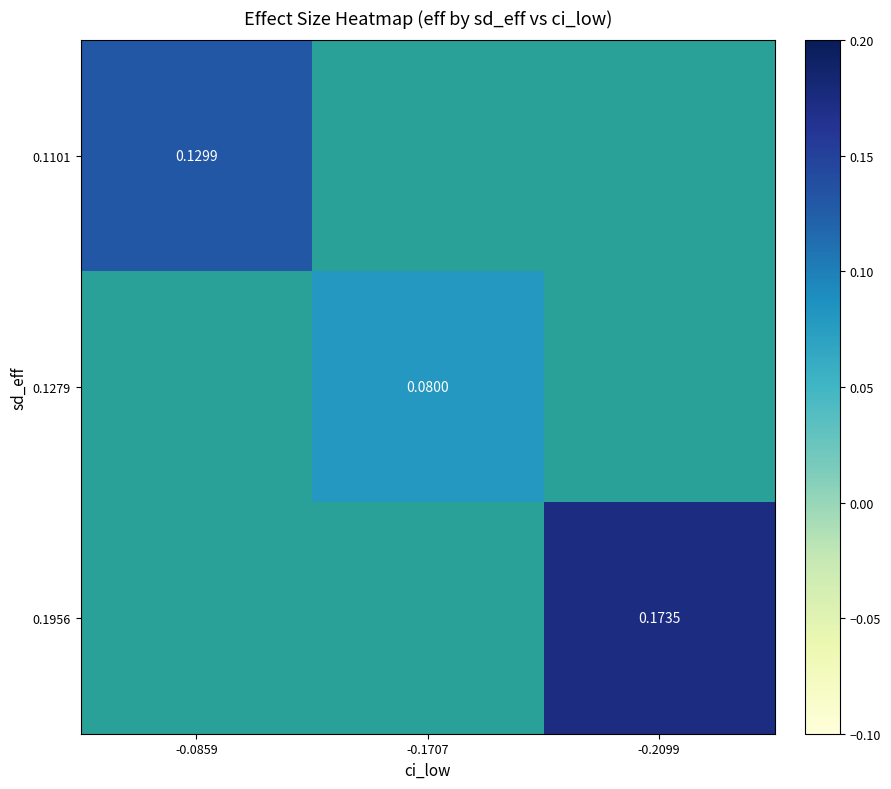

Which category has the lowest value in the 0.1101 series?

-0.0859